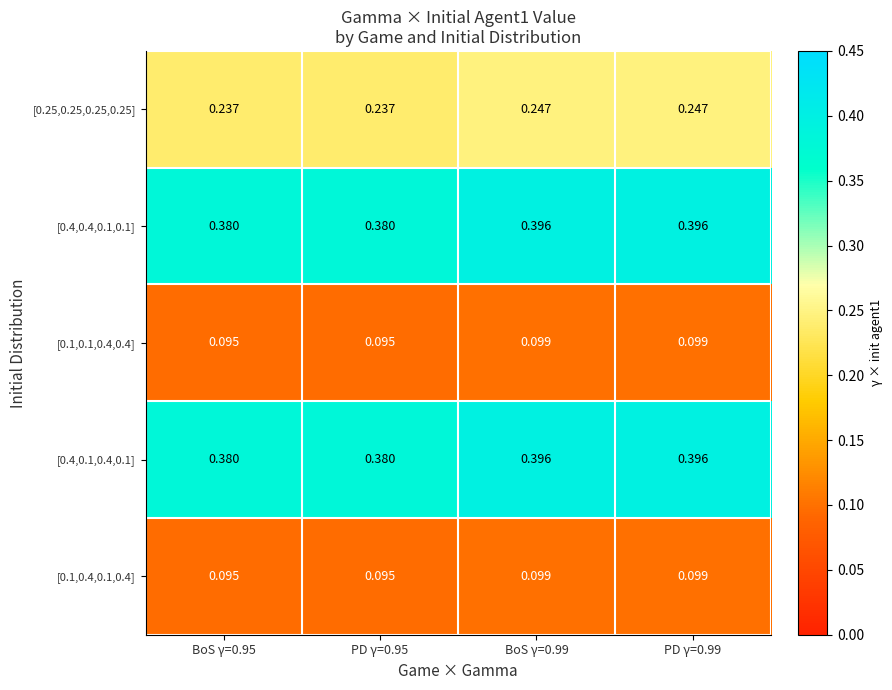

Is the value of [0.4,0.4,0.1,0.1] at BoS γ=0.95 greater than the value of [0.25,0.25,0.25,0.25] at BoS γ=0.95?

Yes